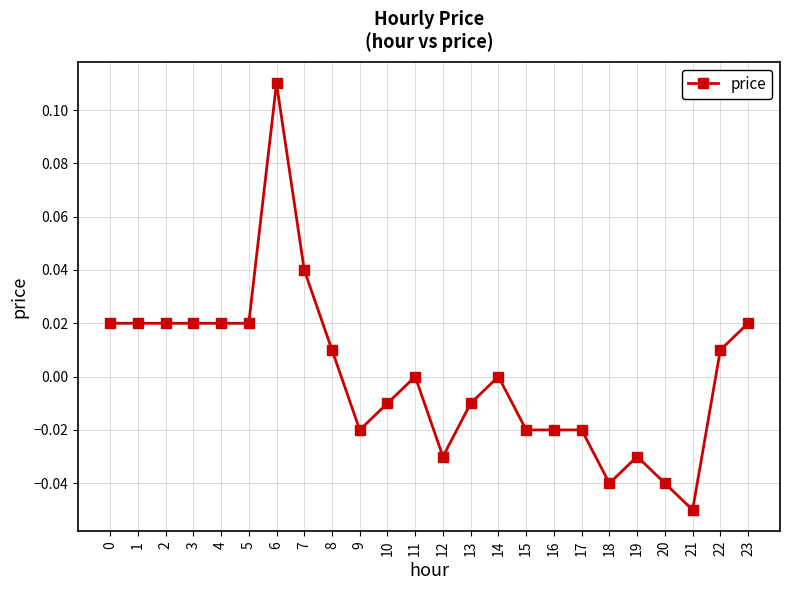

At which category does the chart reach its minimum across all series?

21